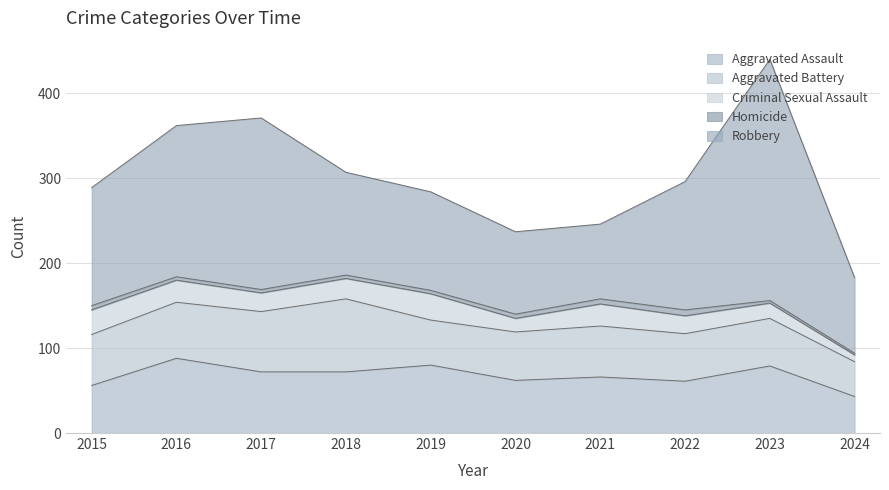

True or false: Homicide has more than 2 interior local peaks.

False